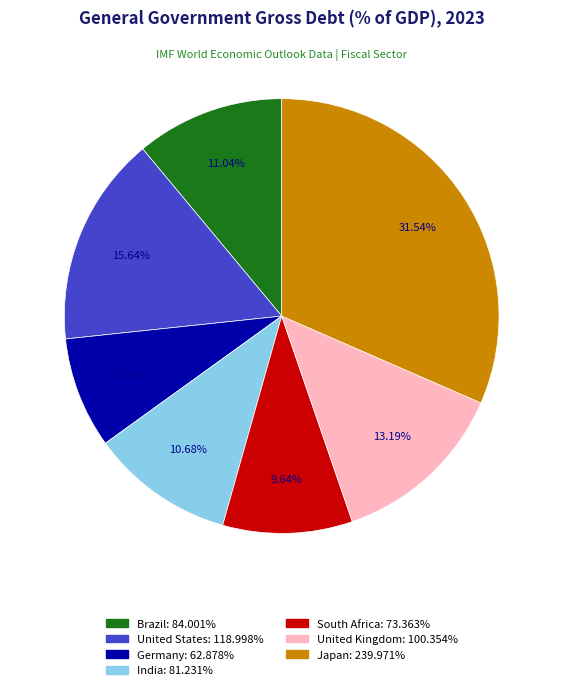

What percentage is the United States slice, to the nearest percent?

16%